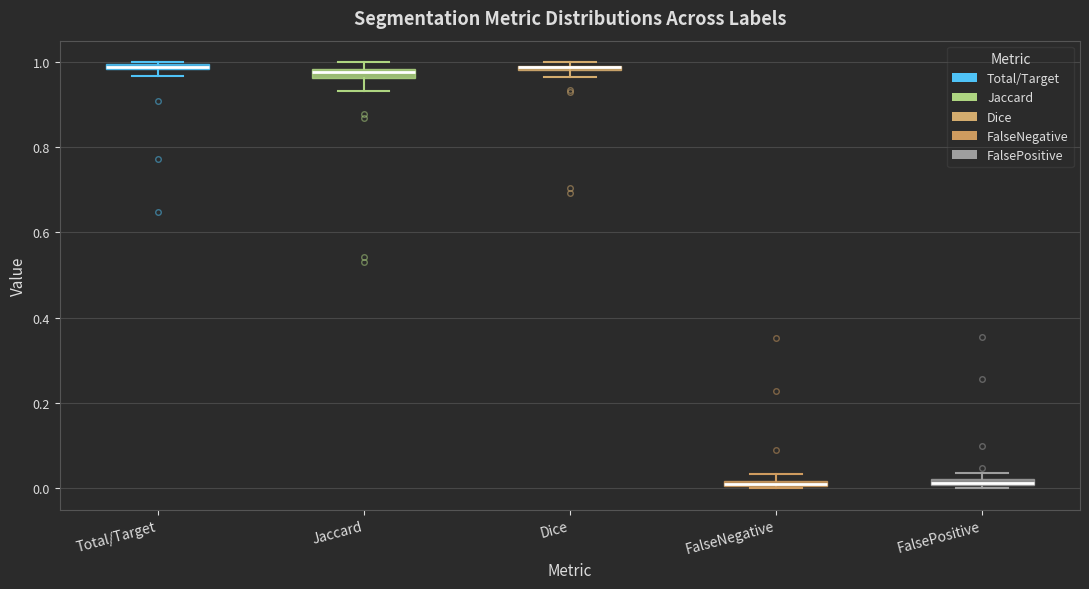

Where does the lower whisker of the box for Jaccard end on the y-axis? The values are not printed on the chart, so give them approximately, as read against the axis.

0.94